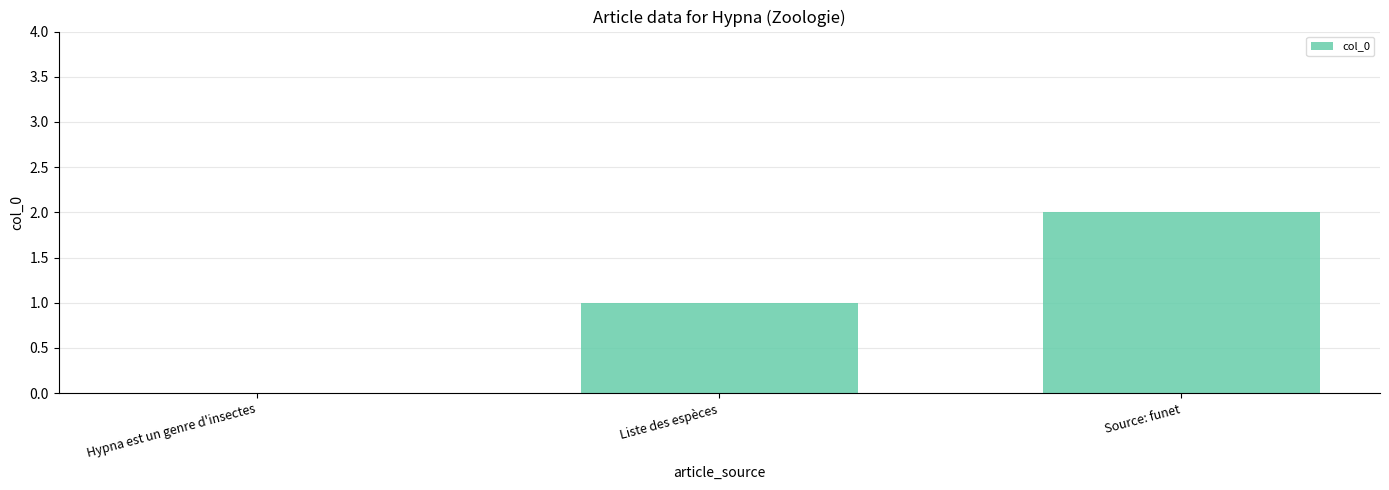

What is the sum of all values?

3